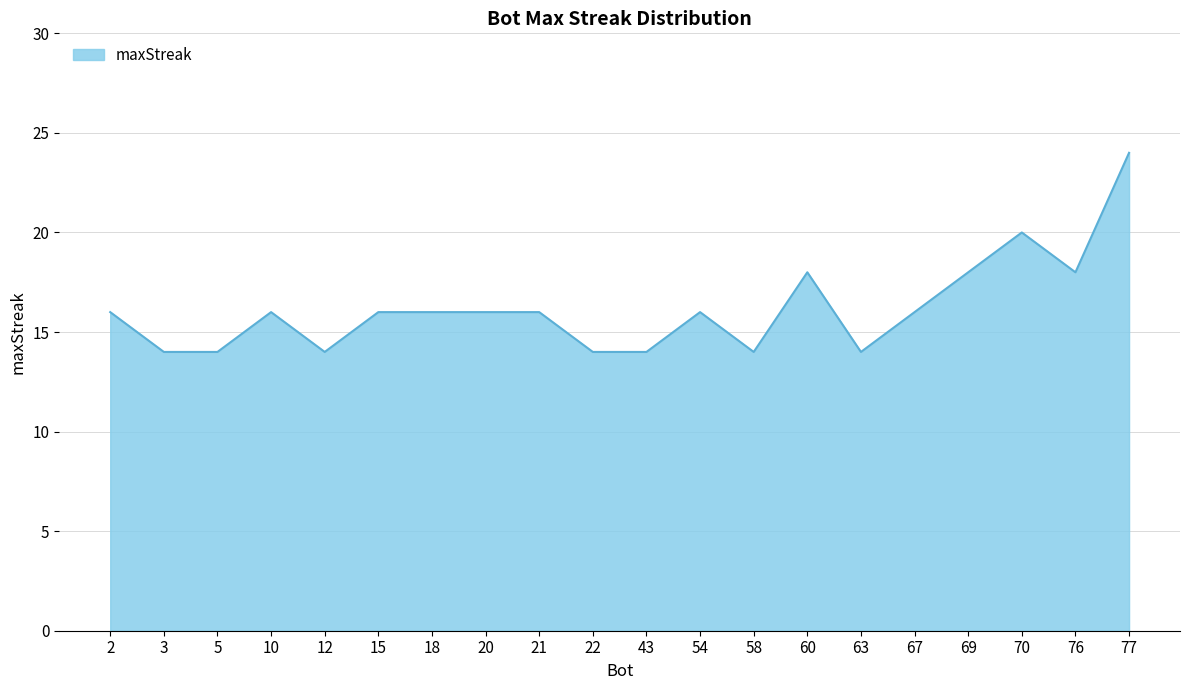

What value does the data have at 2, to the nearest 10?

20